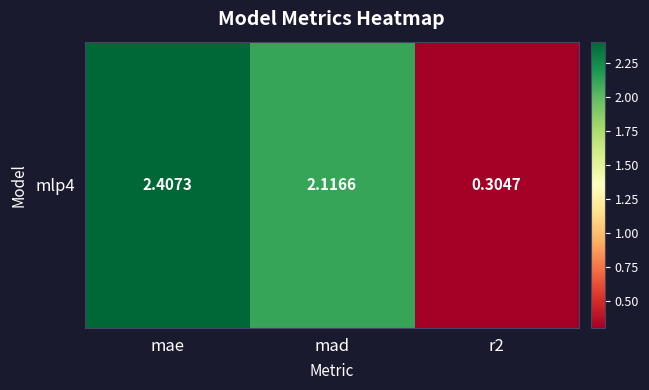

What value does the data have at mae?

2.4